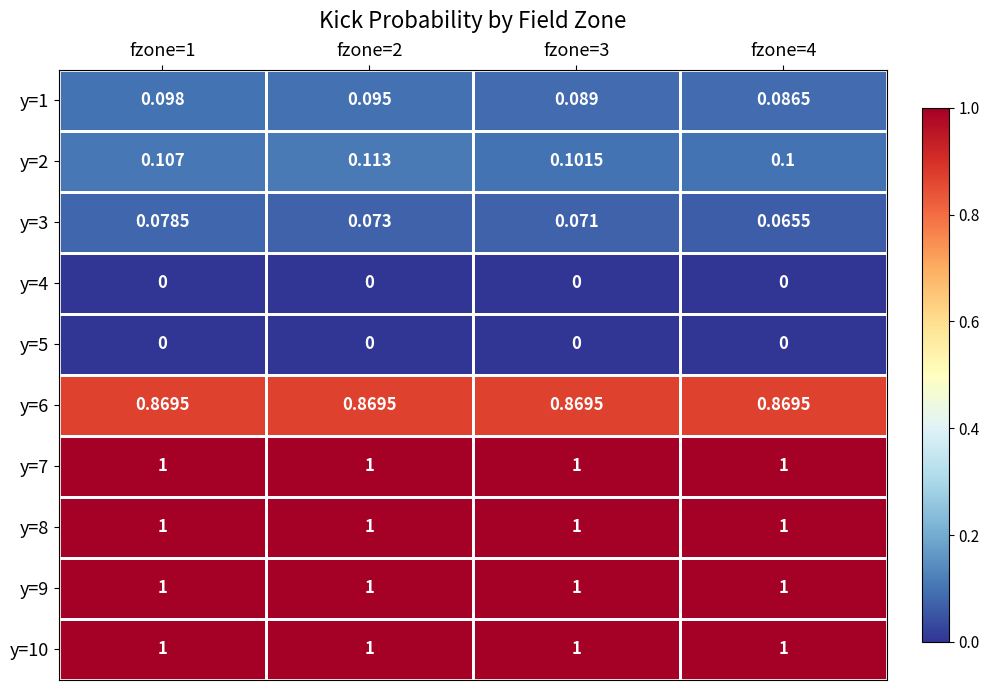

Between fzone=1 and fzone=3, which series saw the biggest shift?

y=1